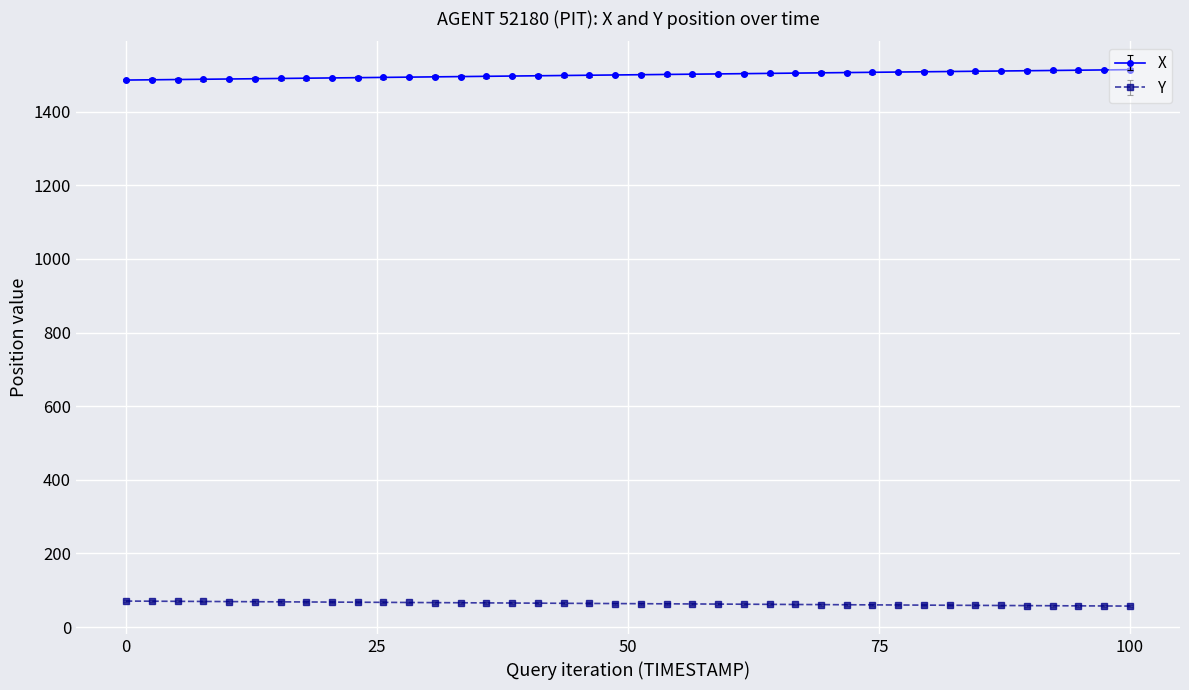

What is the highest value of the X series?

1514.1